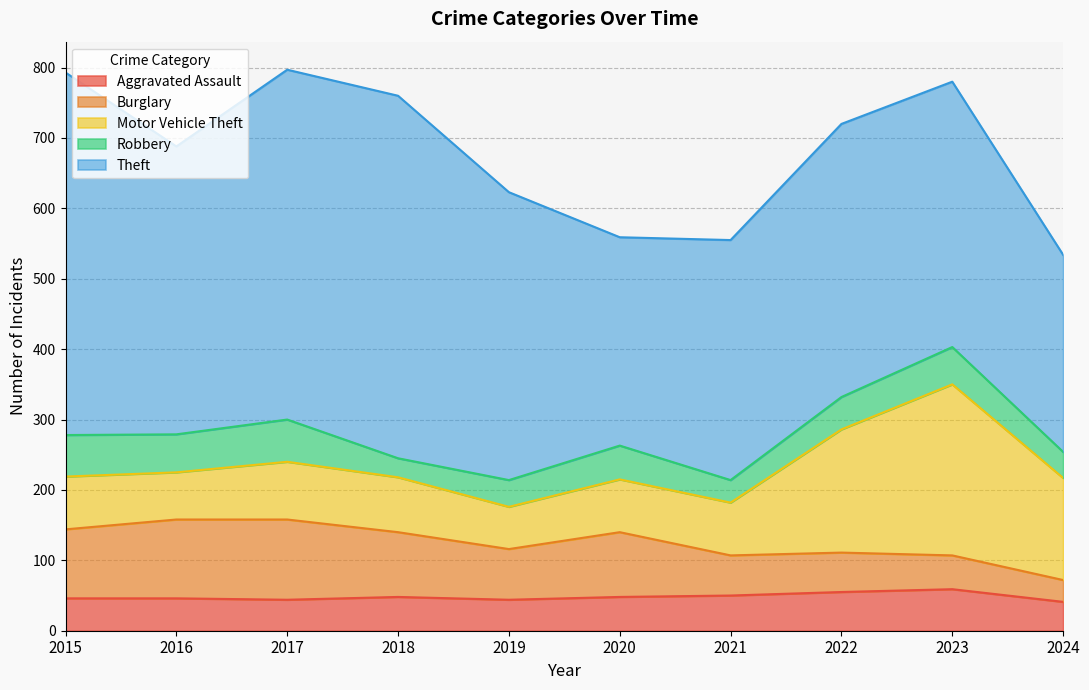

What is the total value across all series at 2018?

760